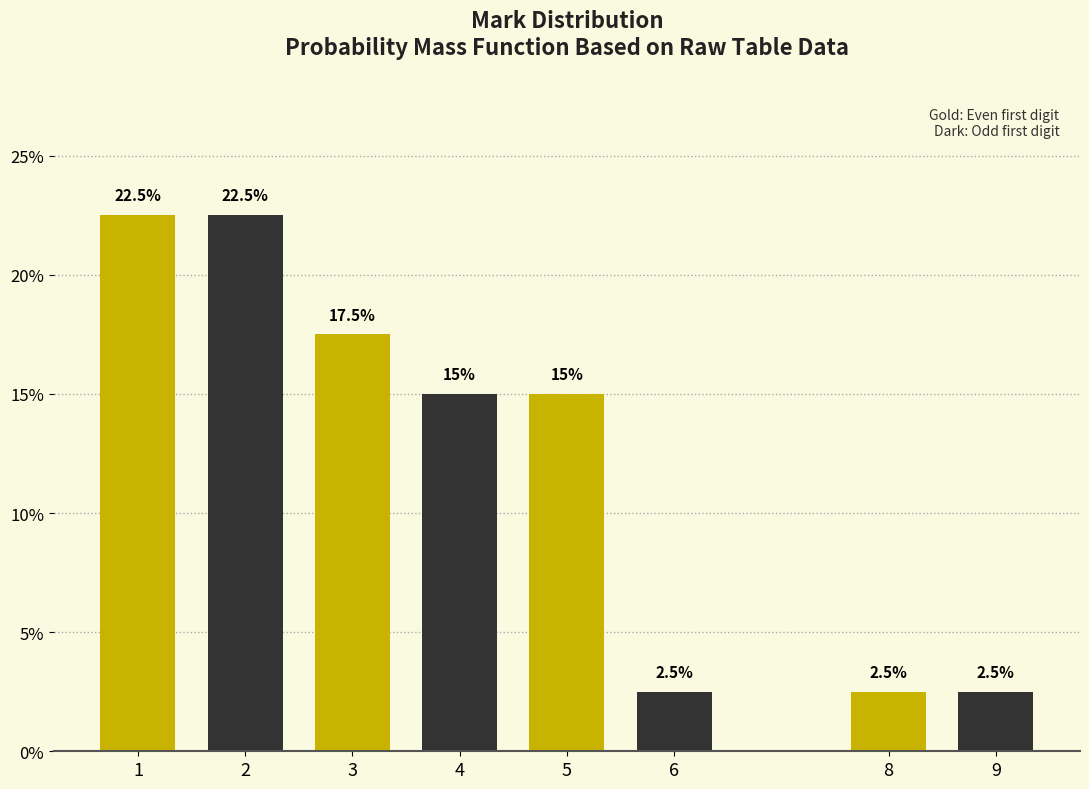

Reading left to right, what are all the values shown in this chart?

22.5	22.5	17.5	15.0	15.0	2.5	2.5	2.5